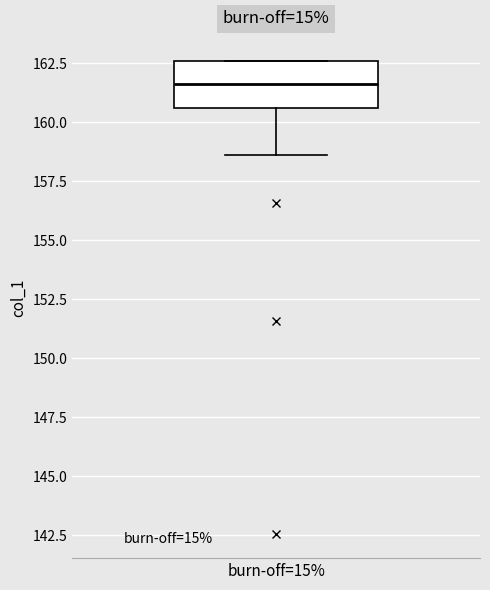

Transcribe this box plot: give where the median line is, the range the box spans, and where the two whiskers end, as read against the y-axis. The values are not printed on the chart, so give them approximately, as read against the axis.

median 161.5, box 160.5 to 162.5, whiskers 158.5 to 162.5